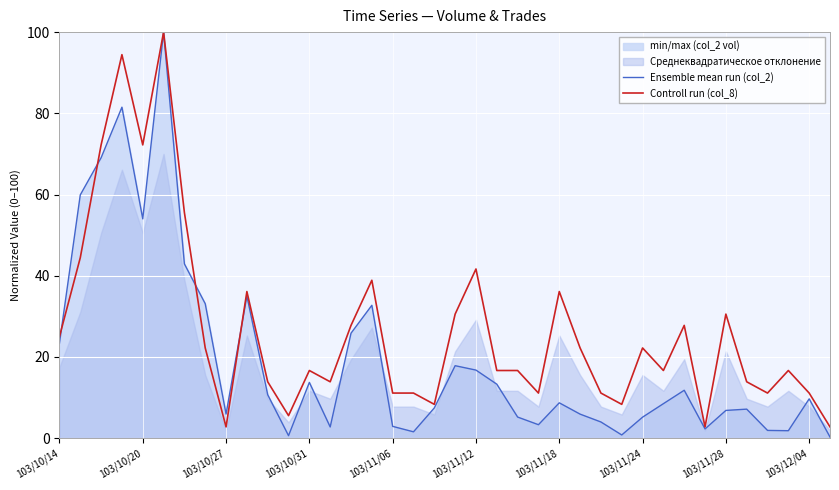

List the series in order of their overall mean, lowest first.

Ensemble mean run (col_2), Controll run (col_8)